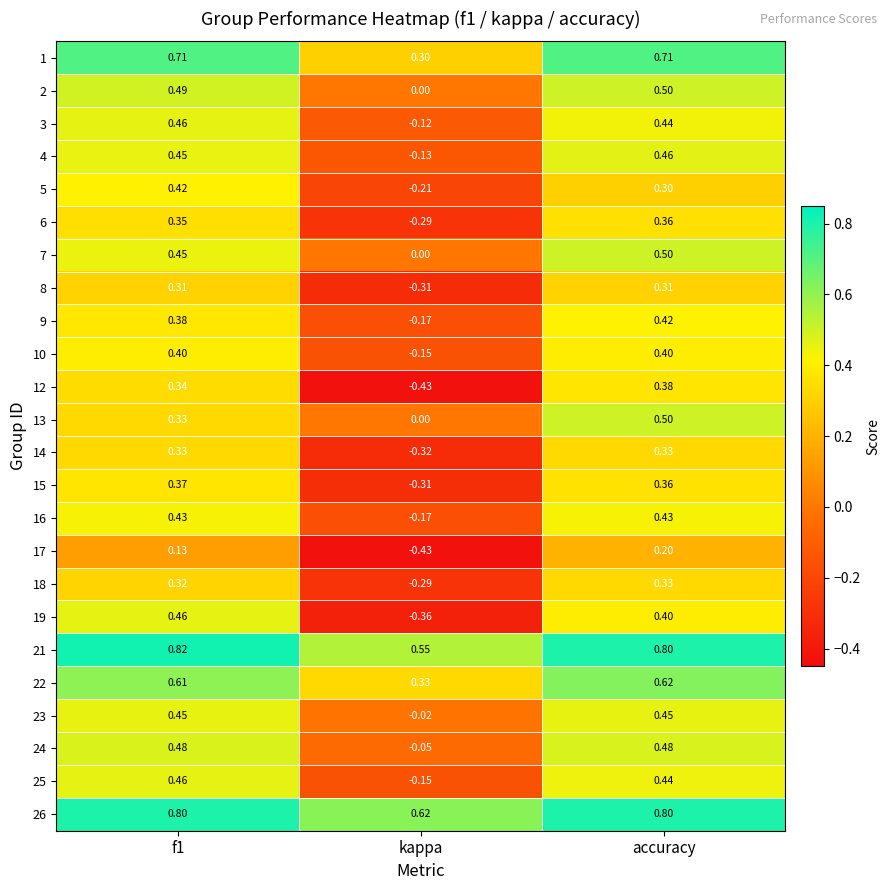

Is the value of 9 at accuracy greater than the value of 6 at f1?

Yes